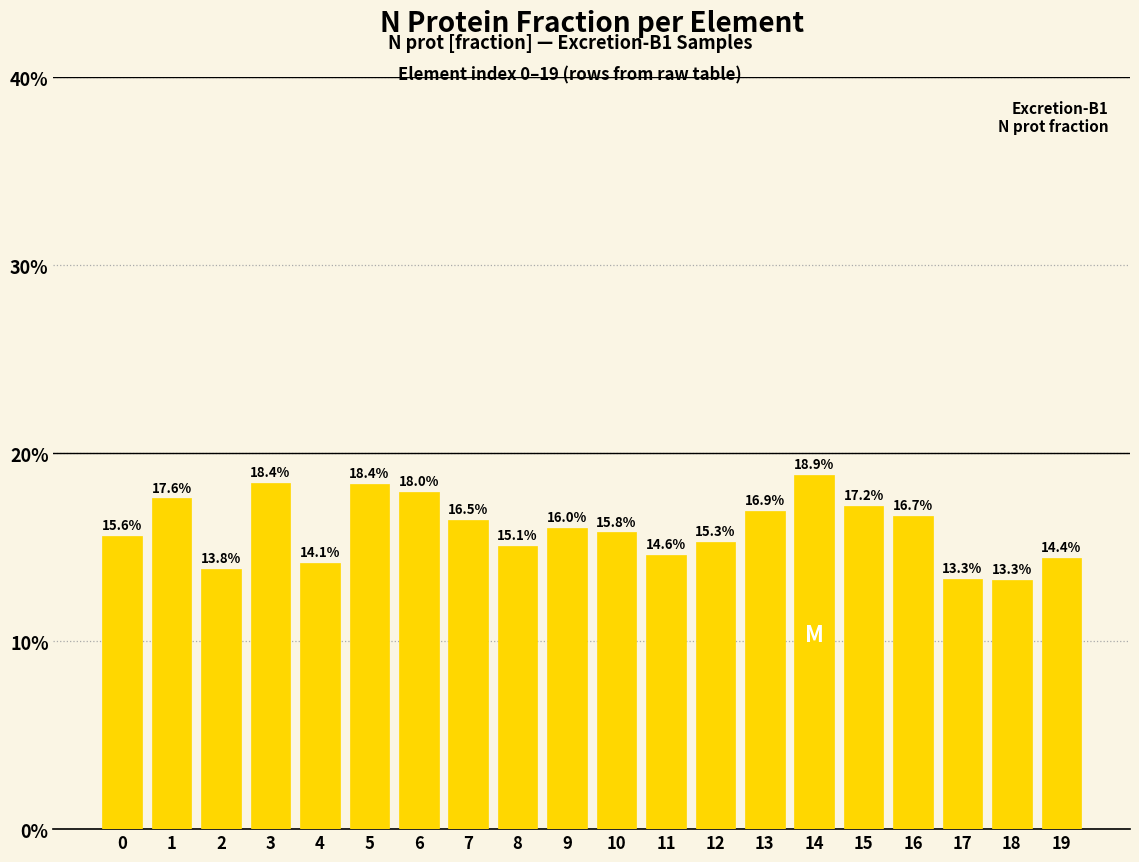

Does the chart contain any negative values?

No